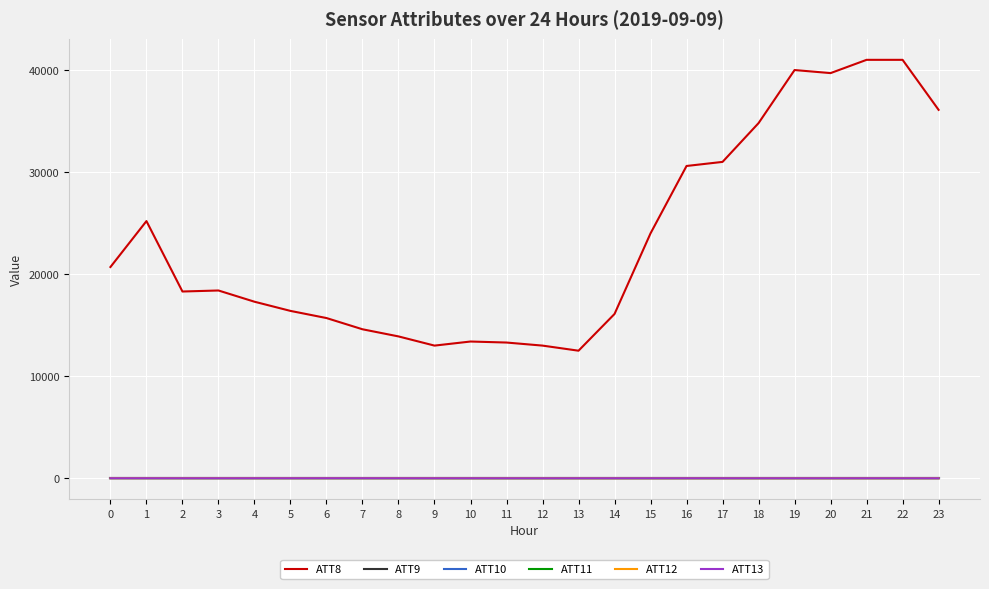

What is the sum of all ATT9 values?

-240.0